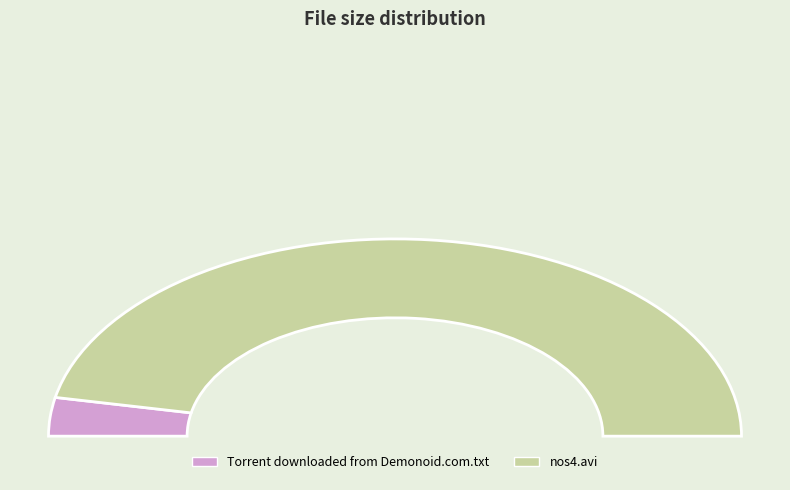

To the nearest percent, what is the difference between the largest and smallest slice percentages?

87%